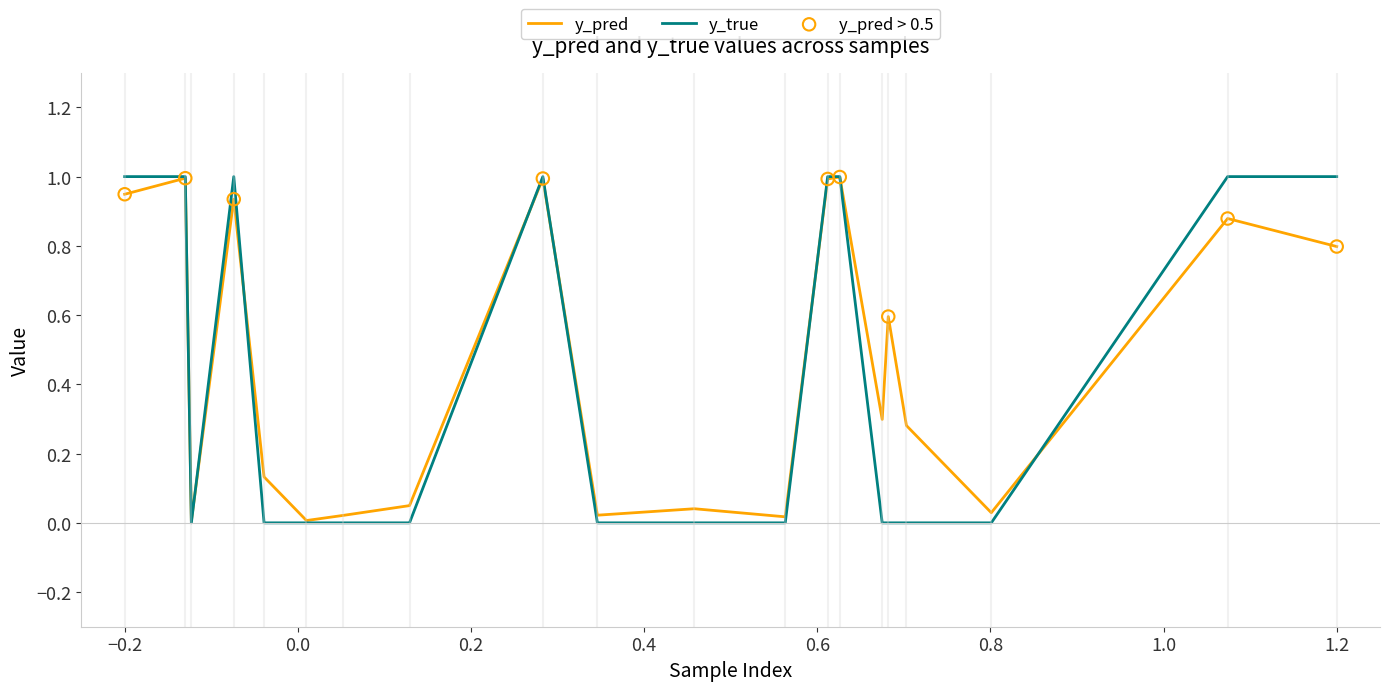

Which series has the widest spread of values?

y_true